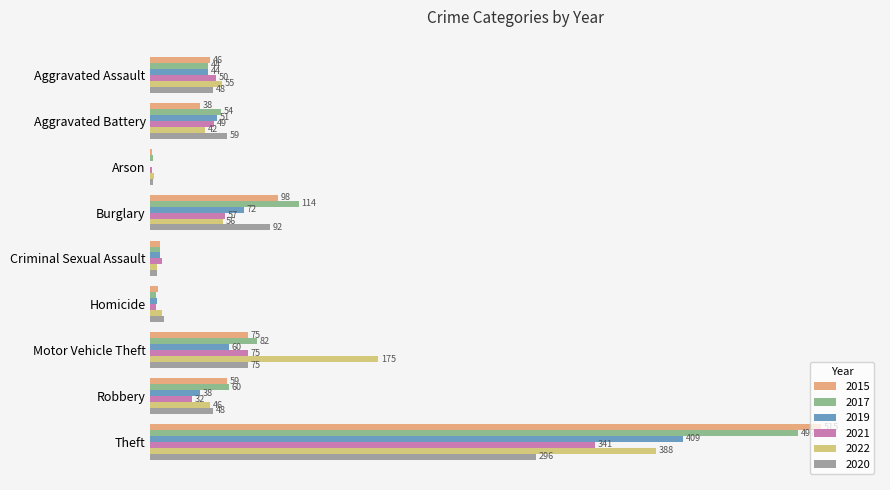

Which series has the largest total across all categories?

2017